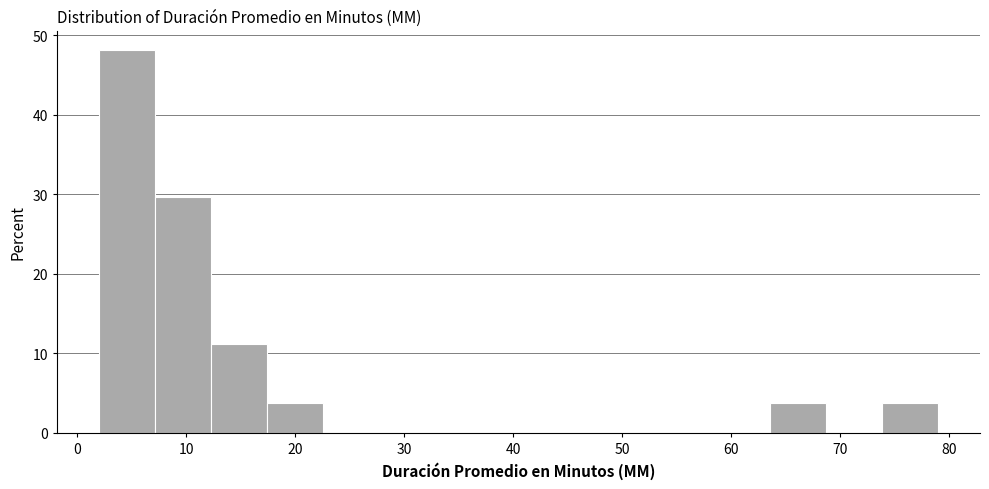

Reading left to right, list every bar in this chart as the range it spans on the x-axis followed by its height. Neither the bar edges nor the heights are printed on the chart, so give them approximately, as read against the axes.

2 to 7: 48
7 to 12: 30
12 to 17: 11
17 to 23: 4
23 to 28: 0
28 to 33: 0
33 to 38: 0
38 to 43: 0
43 to 48: 0
48 to 53: 0
53 to 58: 0
58 to 64: 0
64 to 69: 4
69 to 74: 0
74 to 79: 4